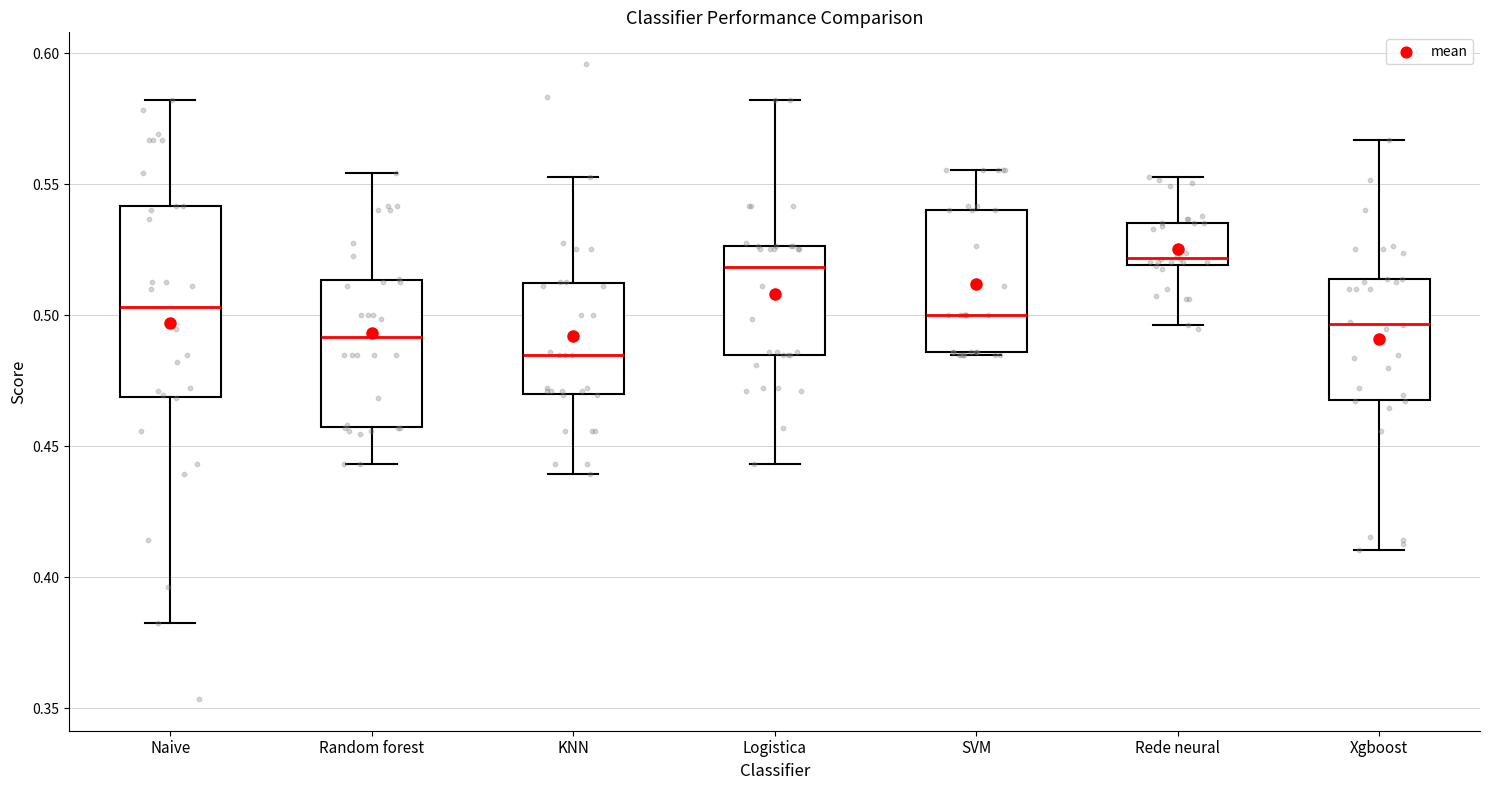

Where does the lower whisker of the box for Rede neural end on the y-axis? The values are not printed on the chart, so give them approximately, as read against the axis.

0.495